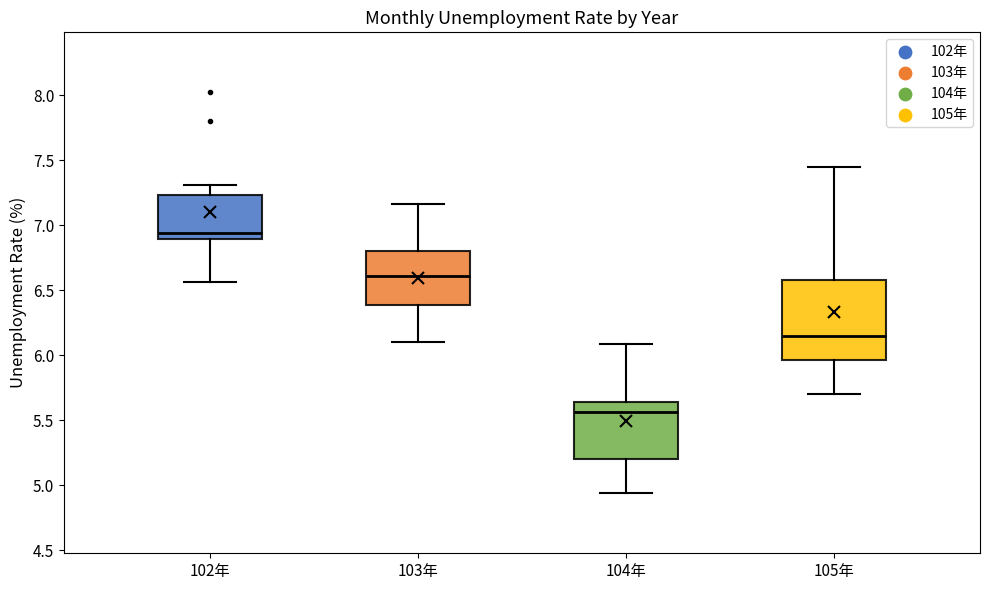

Which box is the tallest, from its lower edge to its upper edge?

105年